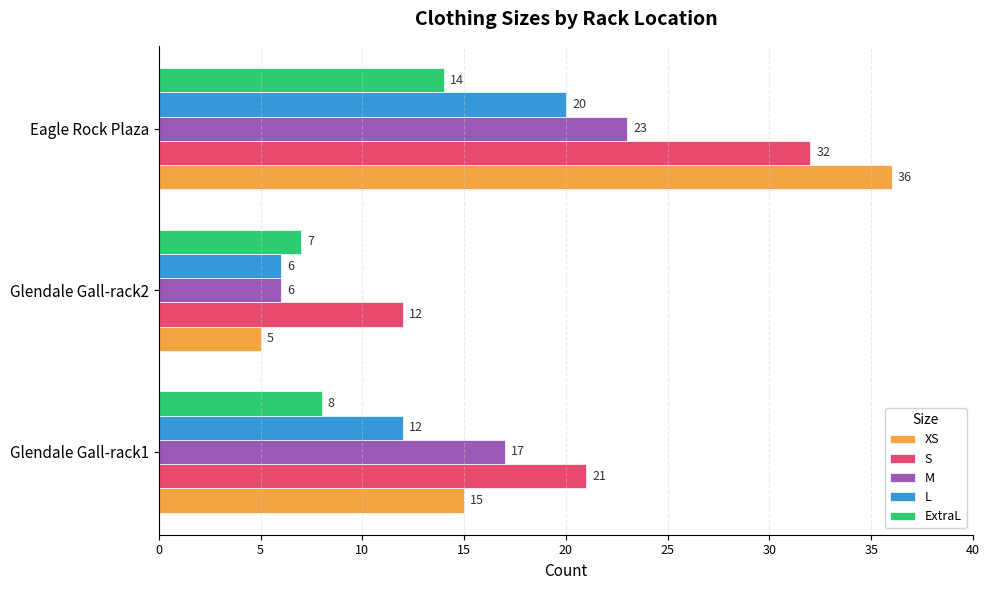

How many data points in S are less than 21?

1